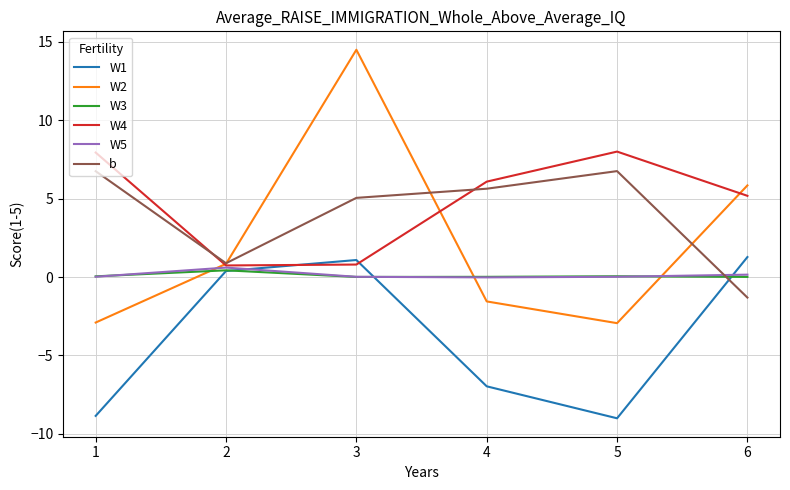

Which series has the largest range (max minus min)?

W2